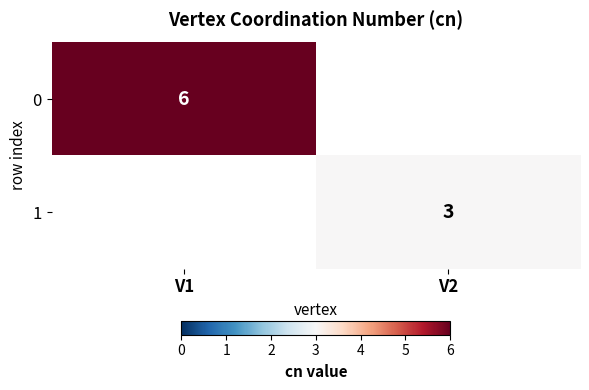

The value of 0 at V1 is 2. True or false?

False